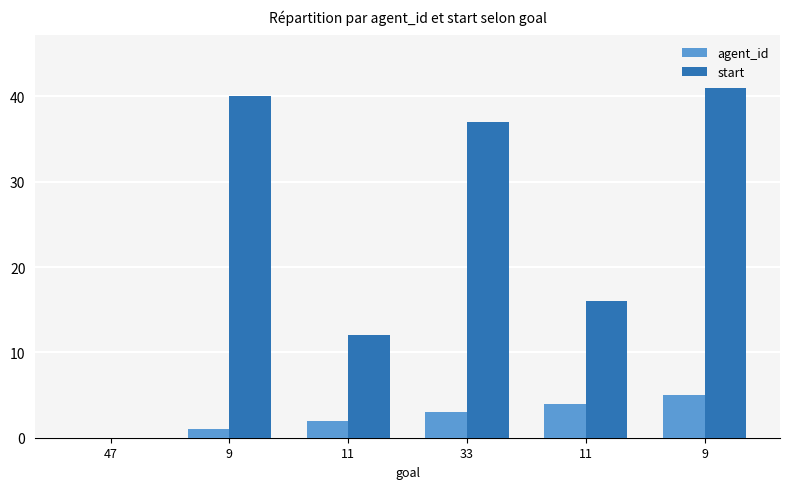

Does the chart contain stacked bars?

No